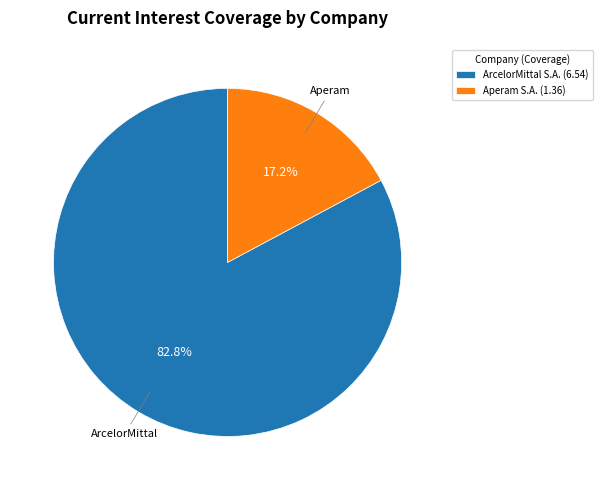

Rank the categories by value from lowest to highest.

Aperam S.A. (1.36), ArcelorMittal S.A. (6.54)